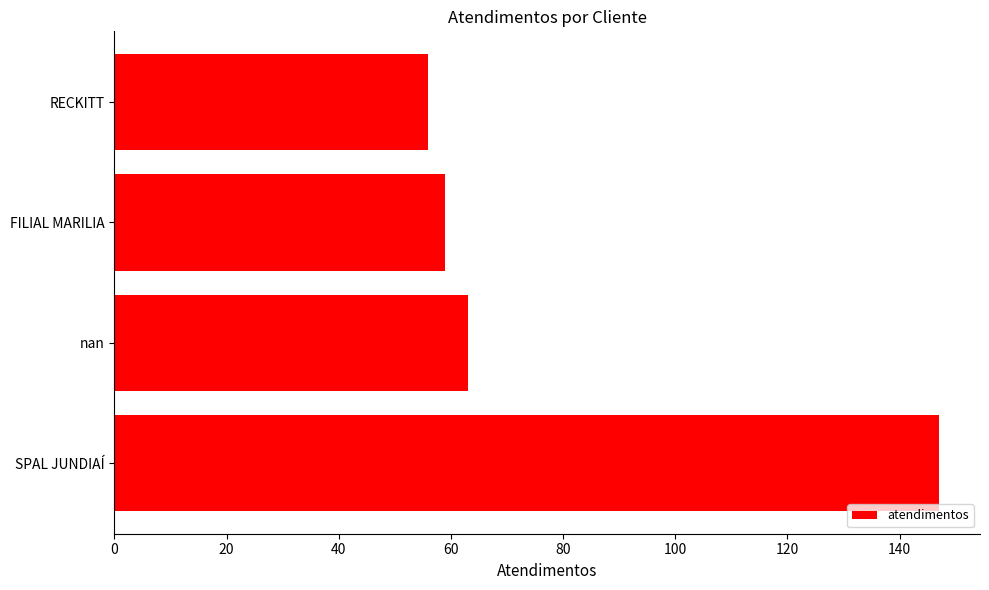

How many bars are there in total?

4